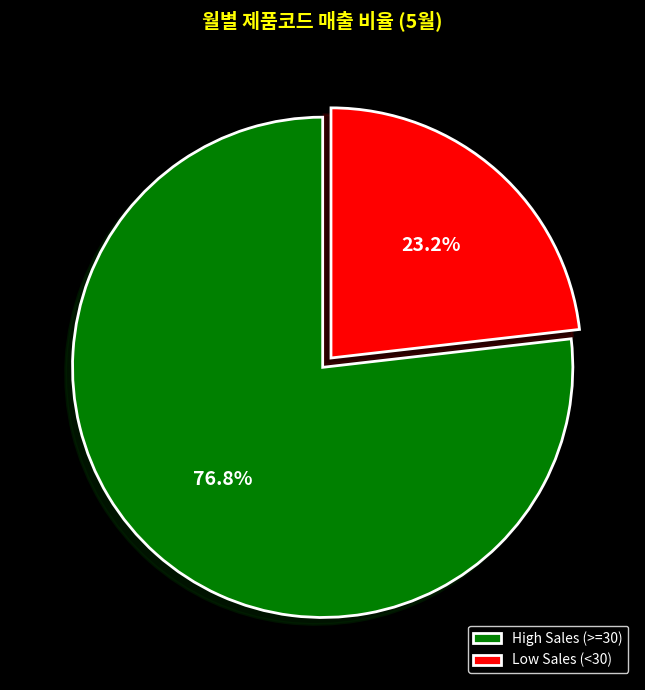

To the nearest percent, what is the average slice percentage?

50%